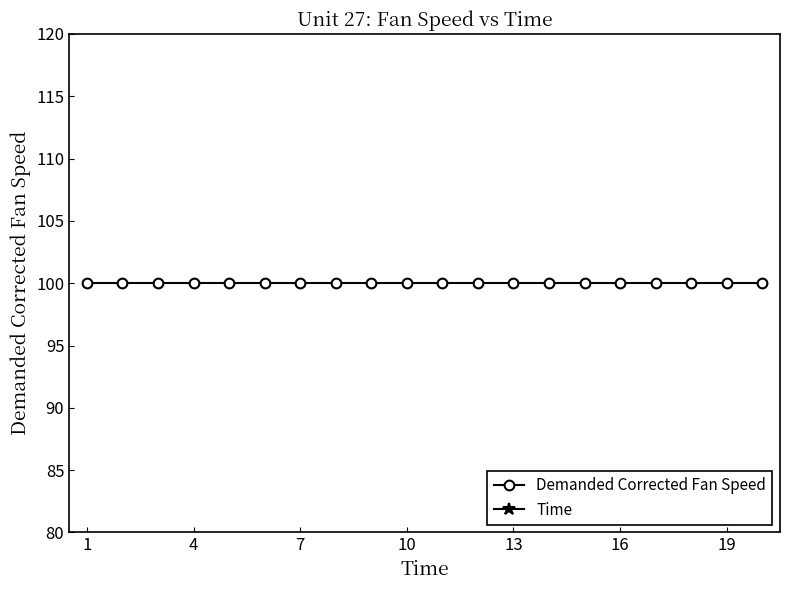

Reading left to right, what are all the values shown in this chart?

Demanded Corrected Fan Speed: 100	100	100	100	100	100	100	100	100	100	100	100	100	100	100	100	100	100	100	100
Time: 1	2	3	4	5	6	7	8	9	10	11	12	13	14	15	16	17	18	19	20